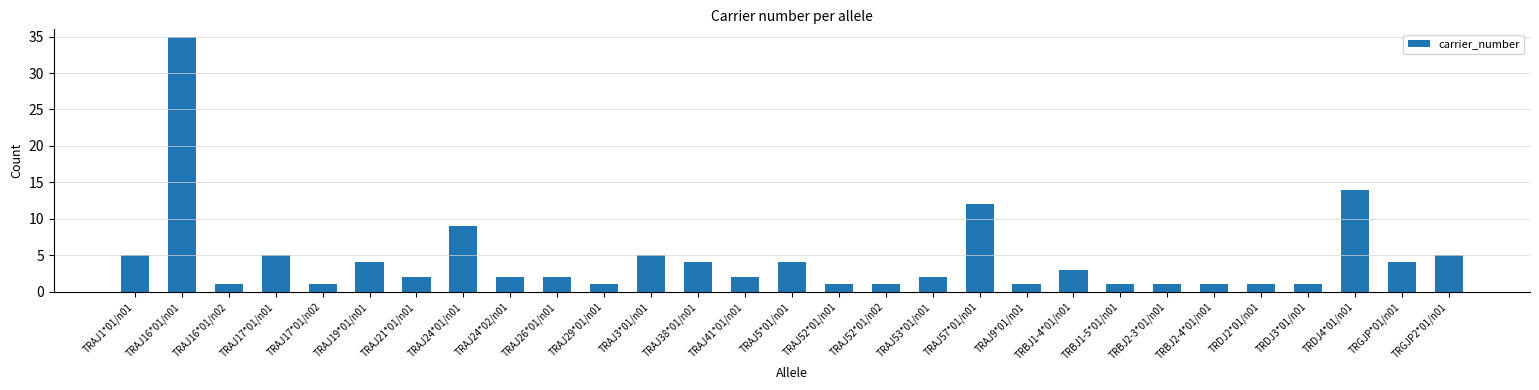

What is the ratio of the value at TRGJP2*01/n01 to the value at TRAJ26*01/n01?

2.5